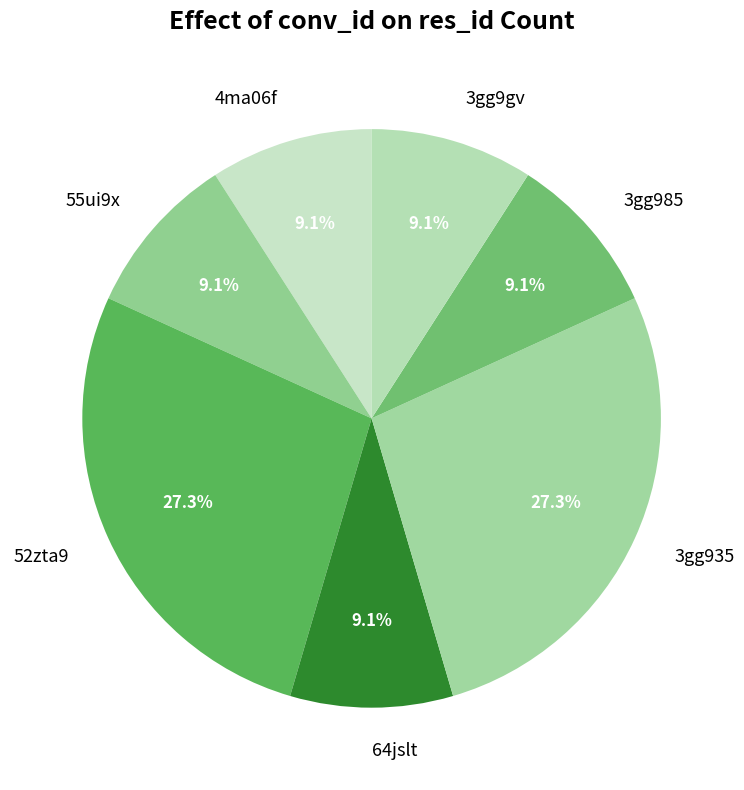

What portion of the pie excludes 55ui9x?

90.9%